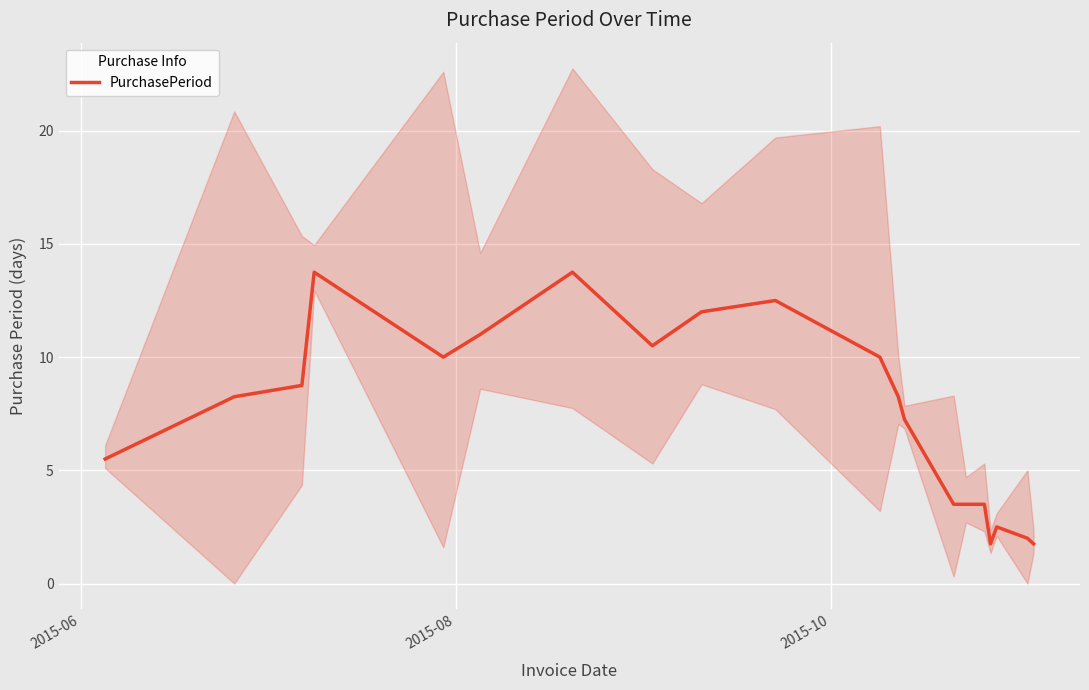

What is the average value?

7.5